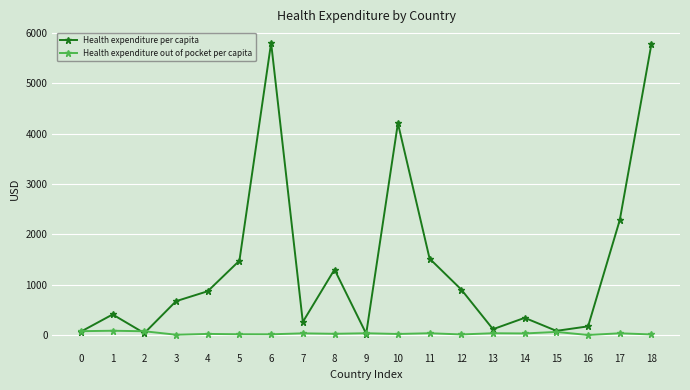

What is the total value across all series at 17?

2316.7